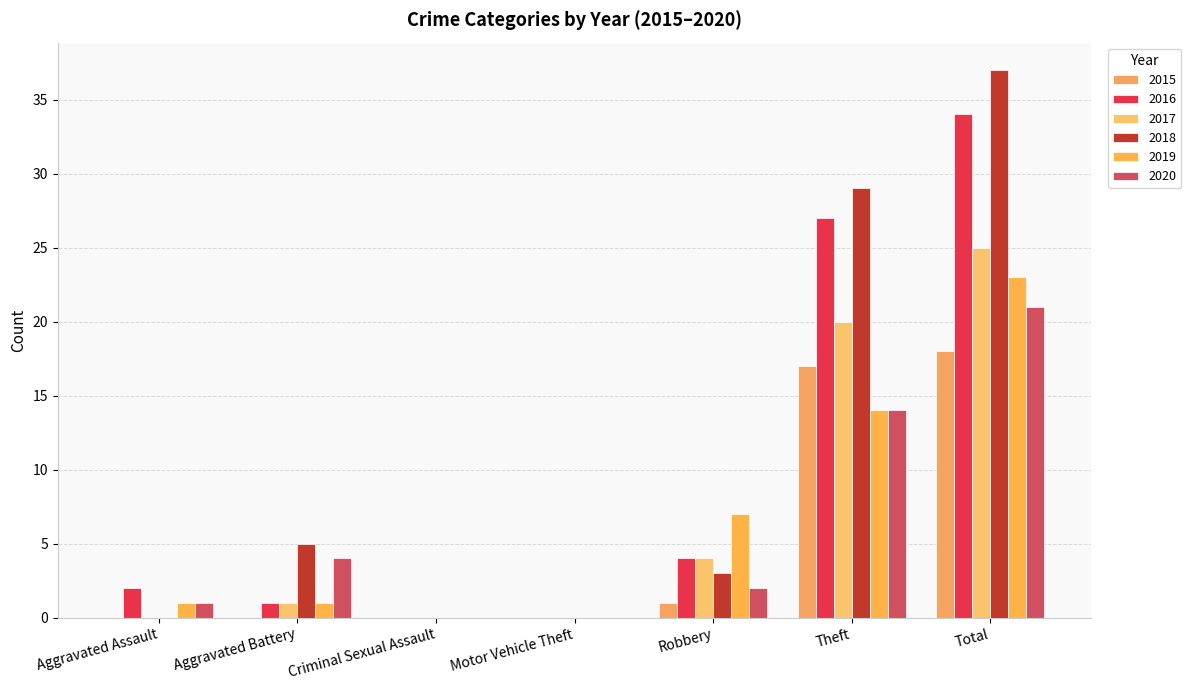

What is the sum of the 2015 values at Robbery and Total?

19